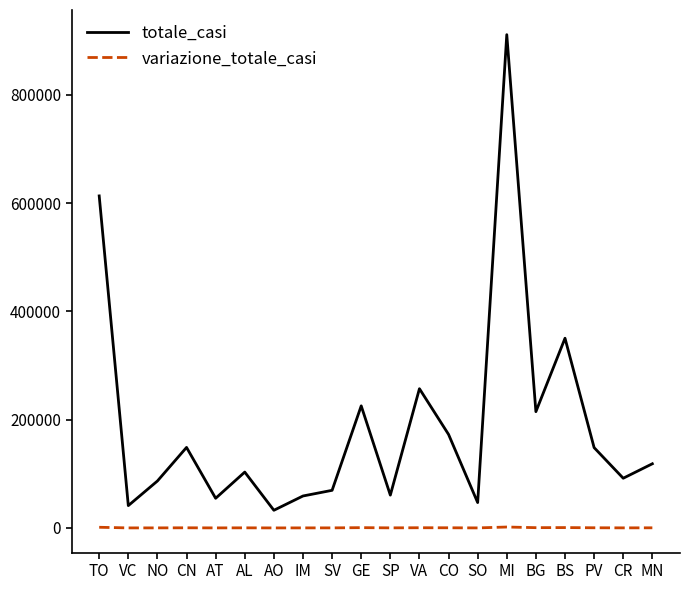

List the series in order of their overall mean, highest first.

totale_casi, variazione_totale_casi